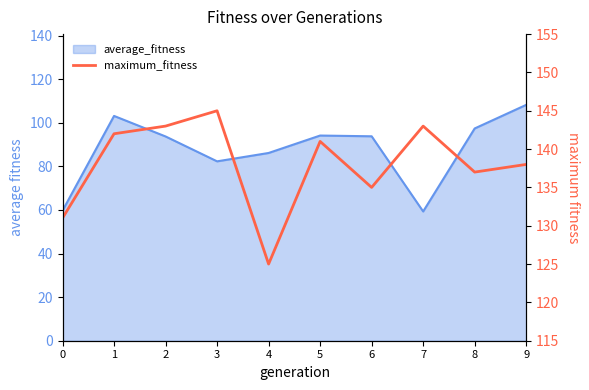

Which category has the highest value across all series?

3